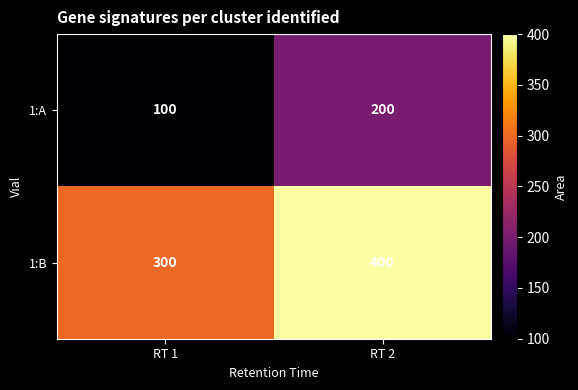

What is the sum of all 1:B values?

700